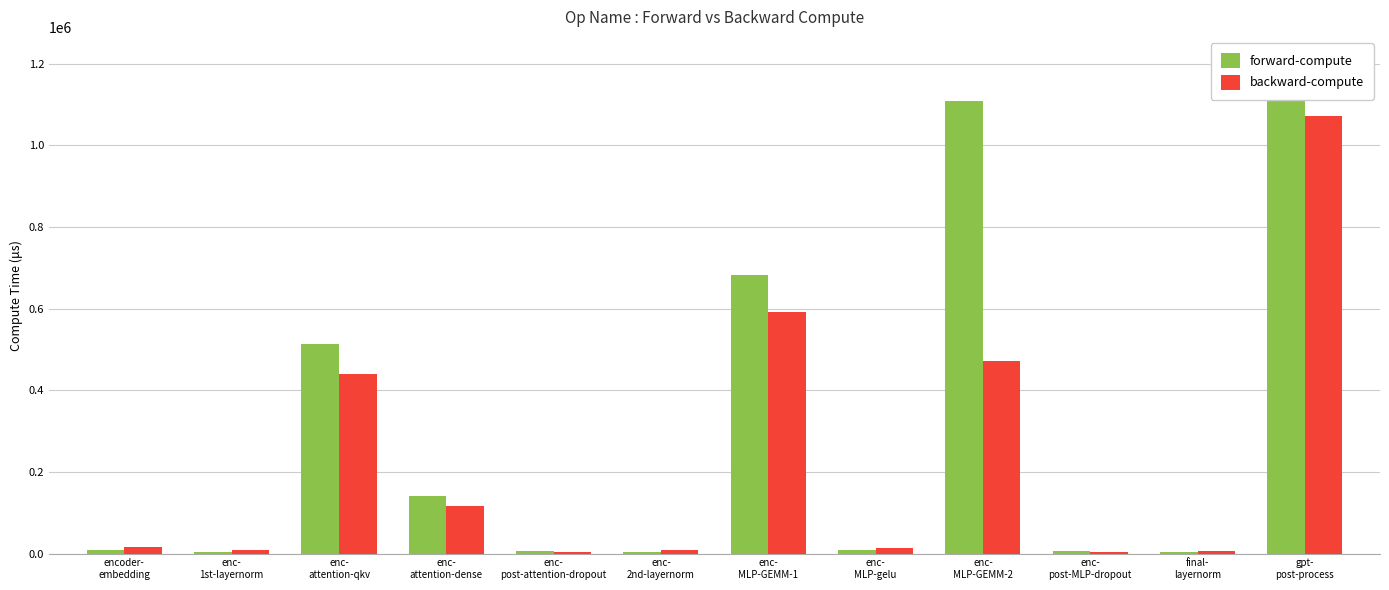

What is the minimum value for forward-compute?

2618.6